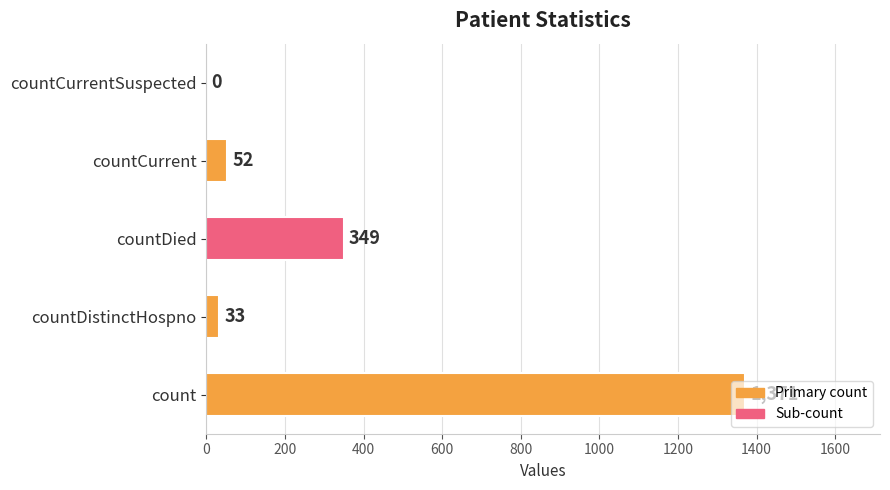

How many values are above zero?

4